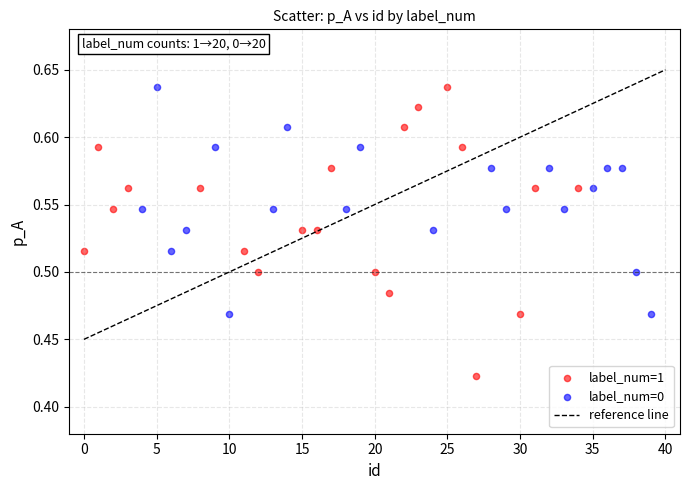

Which series contains the lowest Y value?

label_num=1